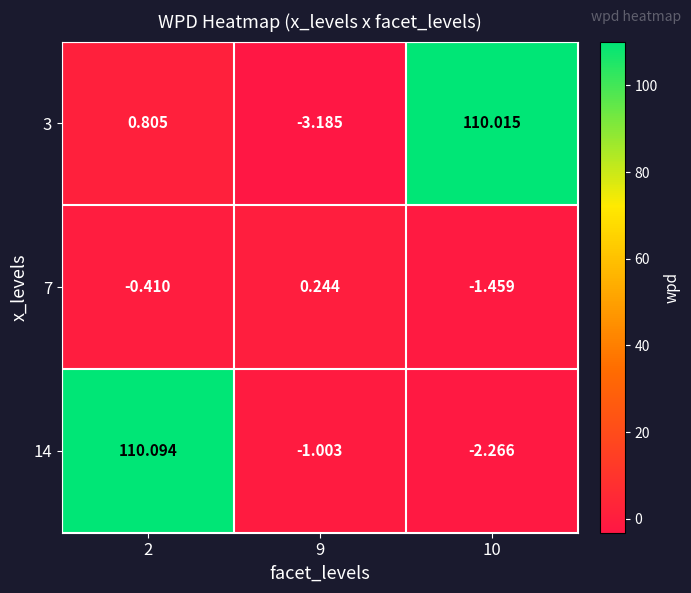

Reading left to right, what are all the values shown in this chart?

3: 2=0.8	9=-3.2	10=110.0
7: 2=-0.4	9=0.2	10=-1.5
14: 2=110.1	9=-1.0	10=-2.3